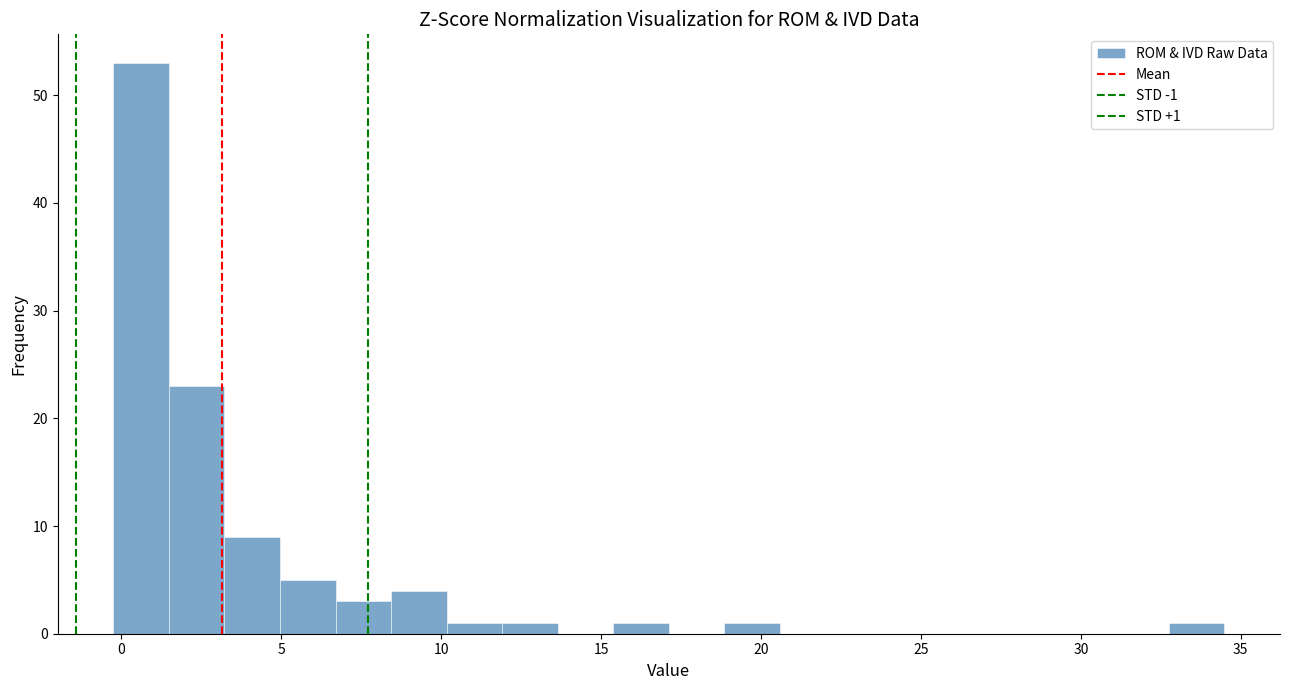

Around what value on the x-axis is the tallest bar? Give the approximate position of its centre, as read against the axis.

0.5